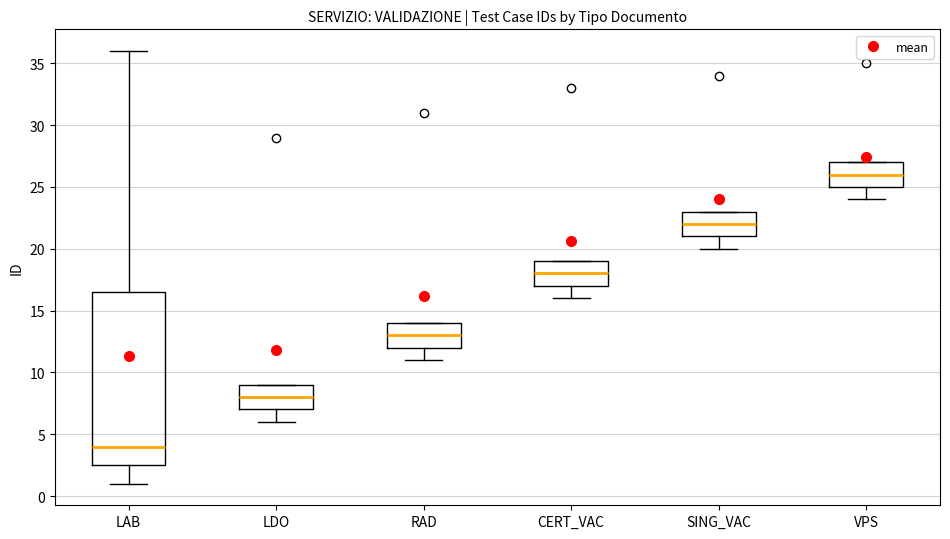

Which box has the lowest median line?

LAB